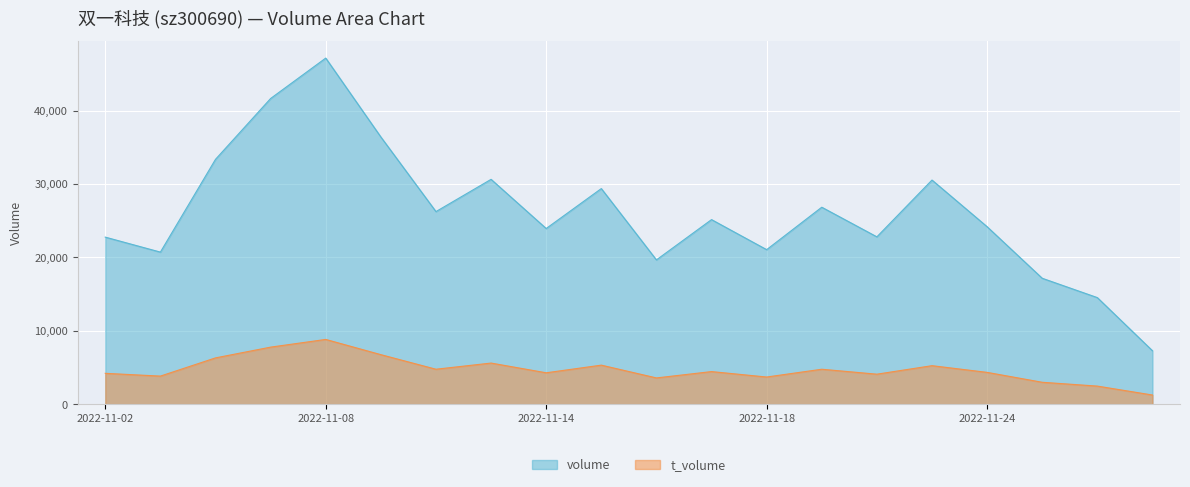

Reading left to right, transcribe all the data shown in this chart.

volume: 2022-11-02=22754	2022-11-03=20714	2022-11-04=33353	2022-11-07=41641	2022-11-08=47147	2022-11-09=36399	2022-11-10=26234	2022-11-11=30627	2022-11-14=23929	2022-11-15=29369	2022-11-16=19653	2022-11-17=25142	2022-11-18=21049	2022-11-21=26830	2022-11-22=22794	2022-11-23=30531	2022-11-24=24173	2022-11-25=17150	2022-11-28=14516	2022-11-29=7278
t_volume: 2022-11-02=4199	2022-11-03=3821	2022-11-04=6302	2022-11-07=7768	2022-11-08=8817	2022-11-09=6743	2022-11-10=4757	2022-11-11=5597	2022-11-14=4272	2022-11-15=5314	2022-11-16=3572	2022-11-17=4436	2022-11-18=3695	2022-11-21=4756	2022-11-22=4082	2022-11-23=5241	2022-11-24=4329	2022-11-25=2980	2022-11-28=2459	2022-11-29=1244